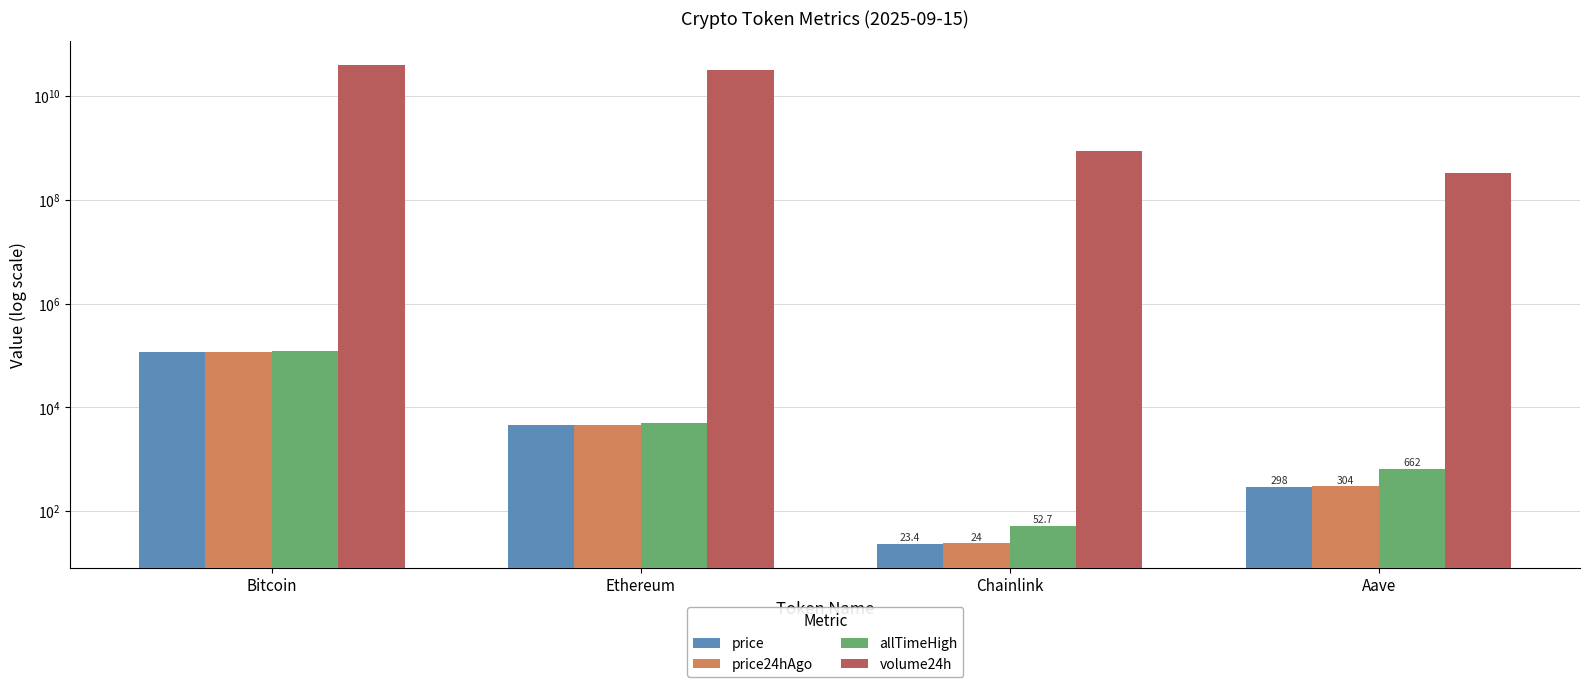

The value of volume24h at Bitcoin is 11696015704.2. True or false?

False